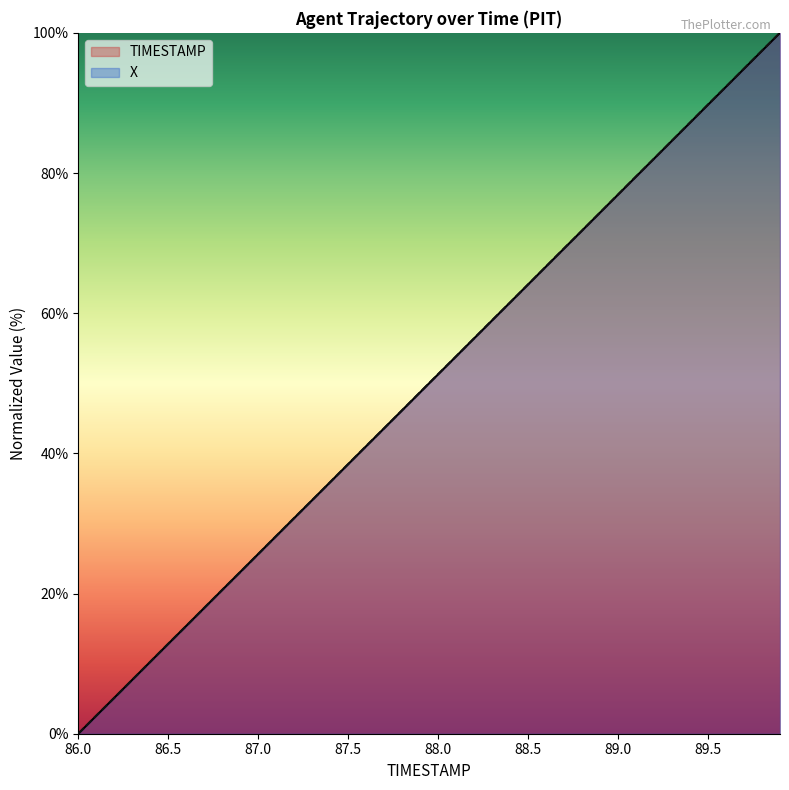

Reading left to right, list all the values displayed in this chart.

TIMESTAMP: 0.0	2.6	5.1	7.7	10.3	12.8	15.4	17.9	20.5	23.1	25.6	28.2	30.8	33.3	35.9	38.5	41.0	43.6	46.2	48.7	51.3	53.8	56.4	59.0	61.5	64.1	66.7	69.2	71.8	74.4	76.9	79.5	82.1	84.6	87.2	89.7	92.3	94.9	97.4	100.0
X: 0.0	2.6	5.1	7.7	10.3	12.8	15.4	17.9	20.5	23.1	25.6	28.2	30.8	33.3	35.9	38.5	41.0	43.6	46.2	48.7	51.3	53.8	56.4	59.0	61.5	64.1	66.7	69.3	71.8	74.4	76.9	79.5	82.1	84.6	87.2	89.8	92.3	94.9	97.5	100.0